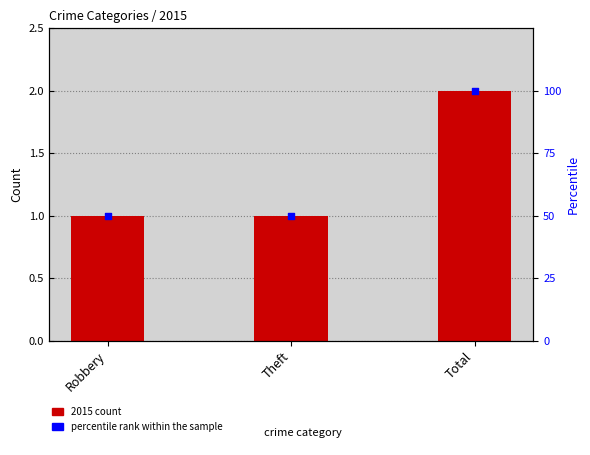

Is the value of percentile rank within the sample at Theft greater than the value of 2015 count at Total?

Yes